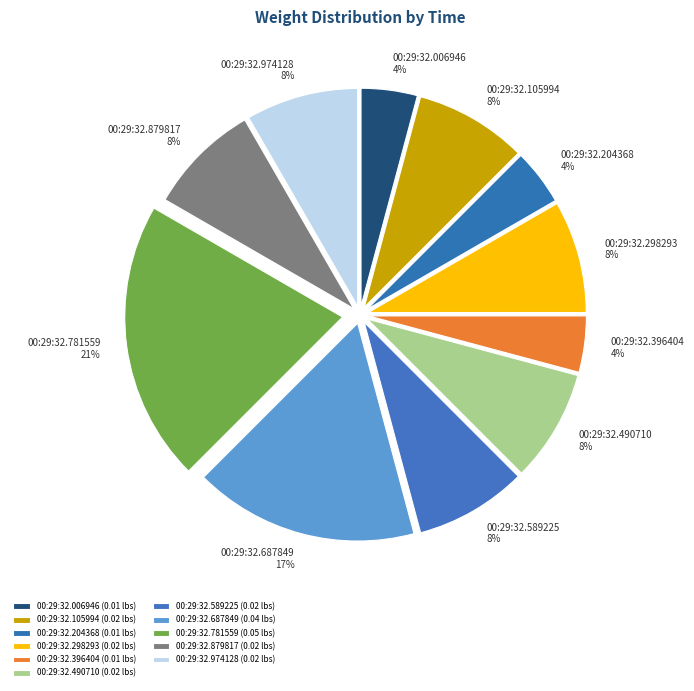

To the nearest percent, what percentage of the pie is 00:29:32.687849?

17%